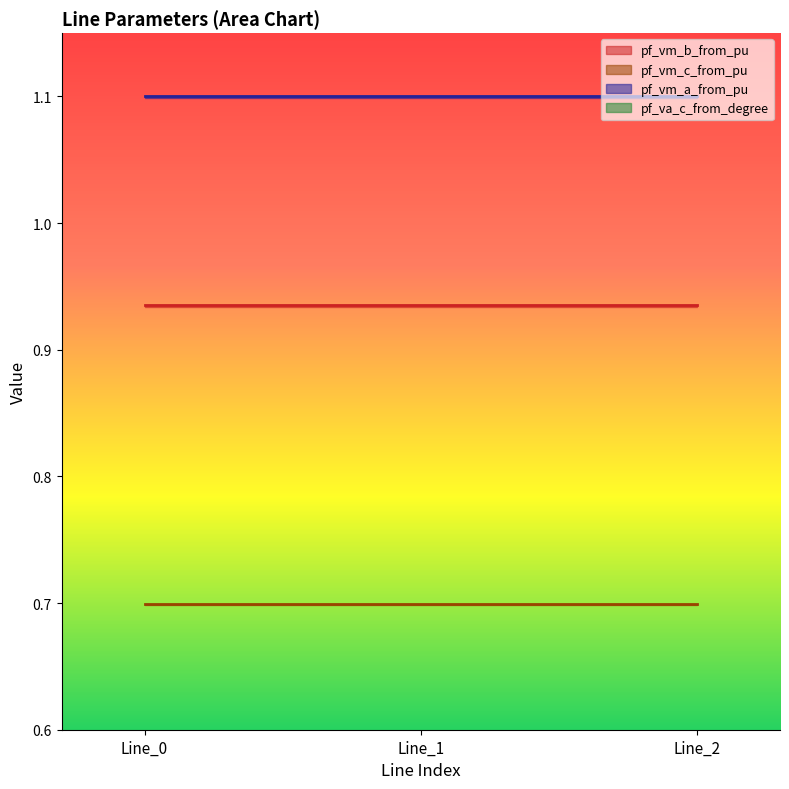

How many pf_vm_a_from_pu values are between 1 and 2?

3